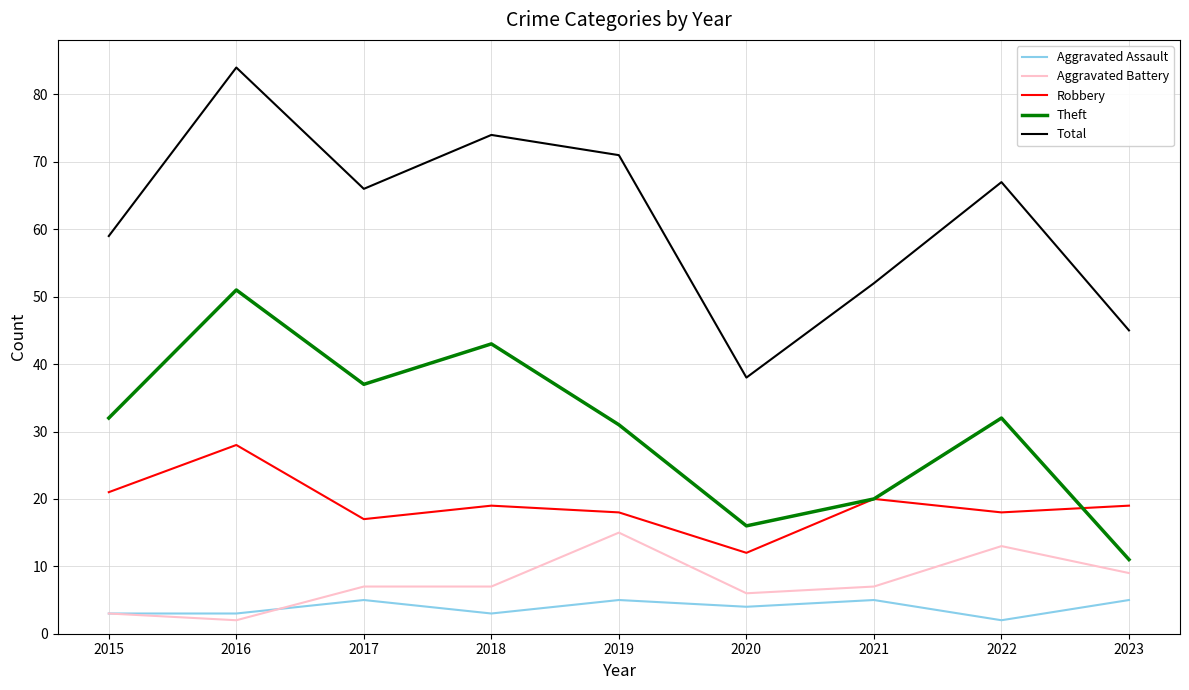

At which category is the sum across all series the highest?

2016